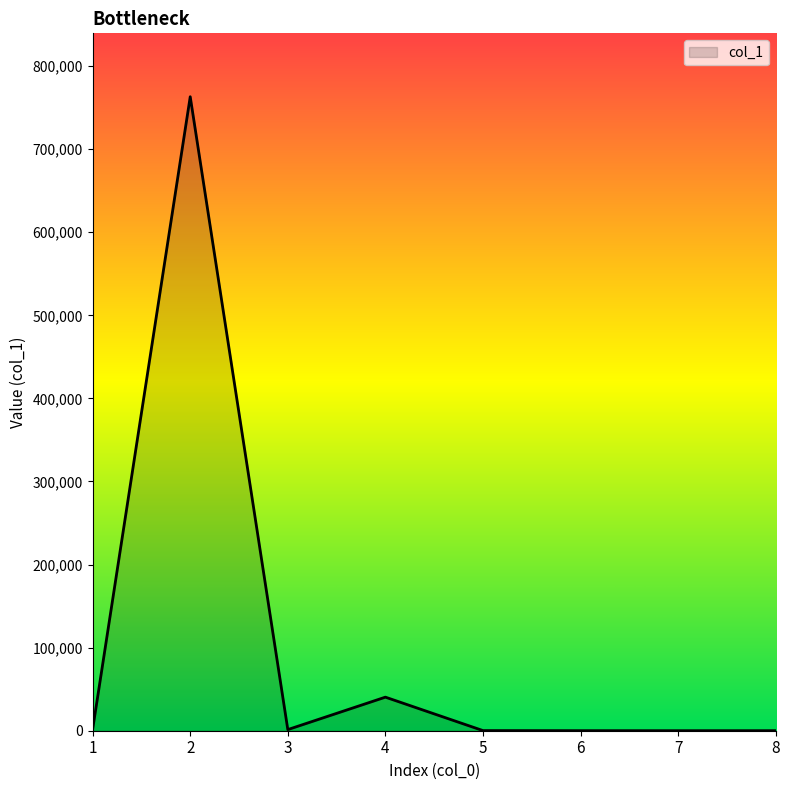

What is the smallest value displayed?

26.7